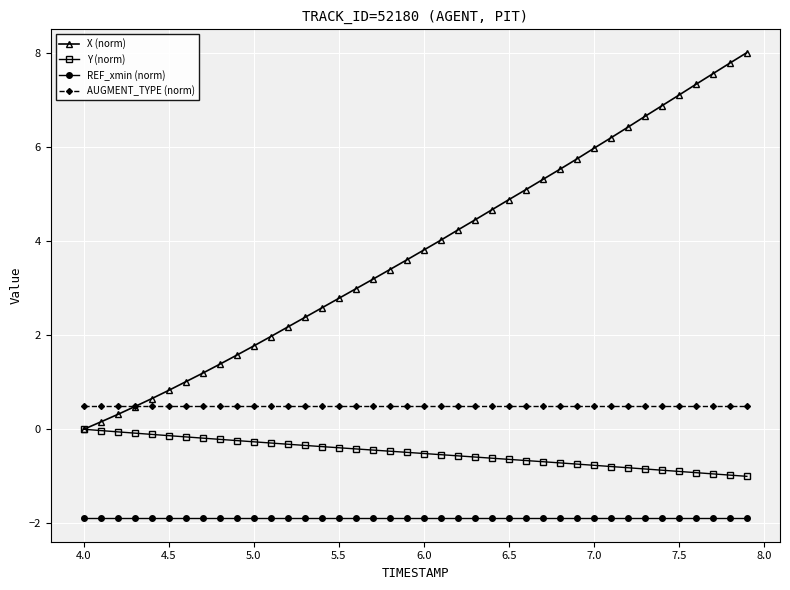

What is the maximum value for REF_xmin (norm)?

-1.9